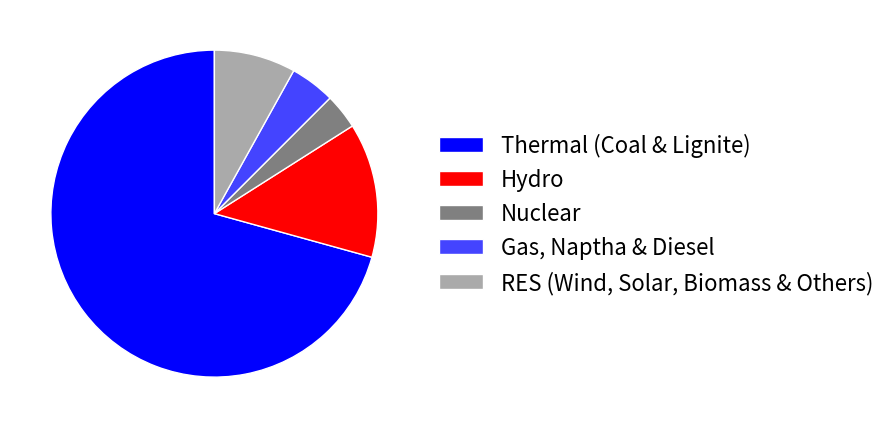

What is the largest slice in the pie chart?

Thermal (Coal & Lignite)